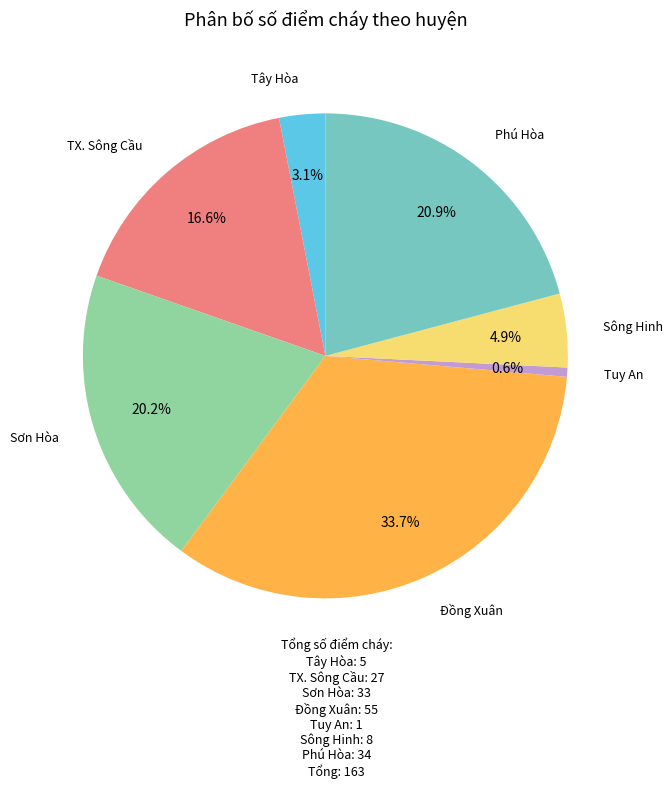

Do Sông Hinh and Đồng Xuân together represent more than half of the pie?

No